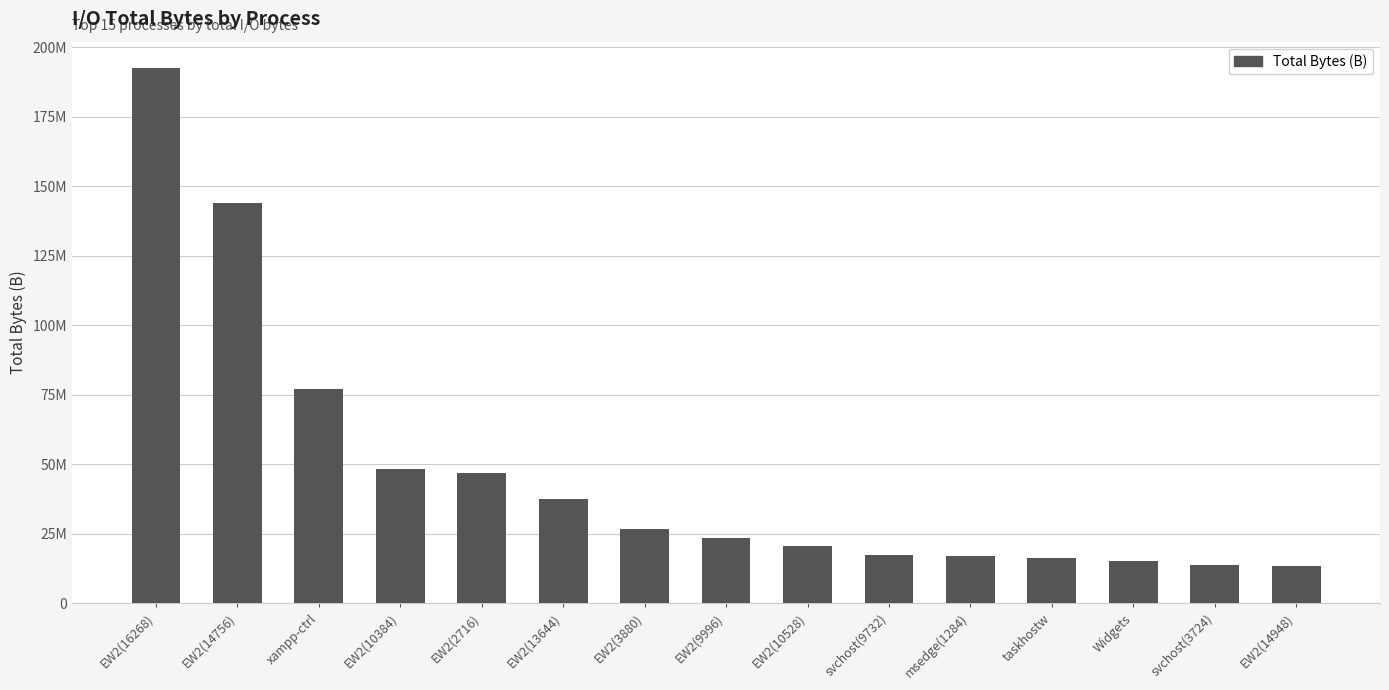

What is the label of the 15th bar from the right?

EW2(16268)